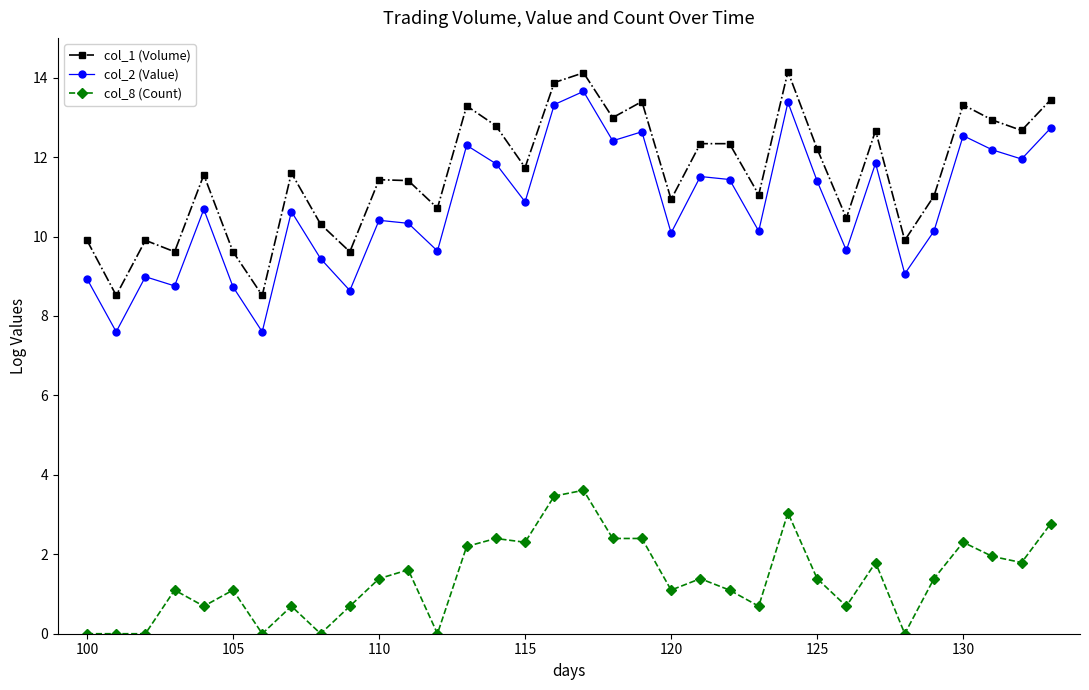

What is the sum of all col_1 (Volume) values?

394.3